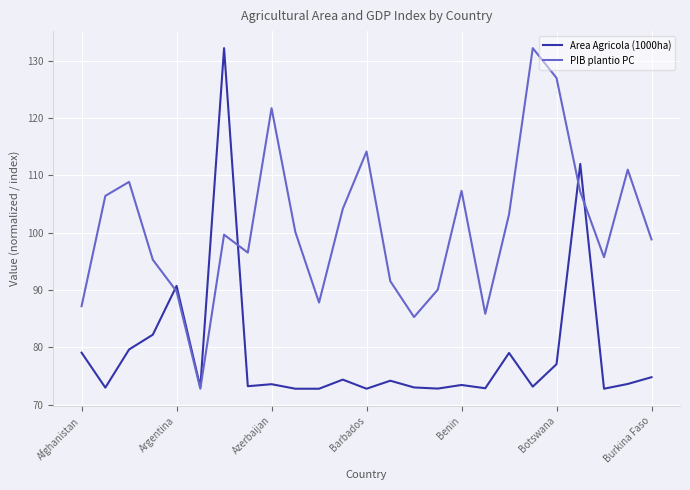

What is the maximum value for PIB plantio PC?

132.2